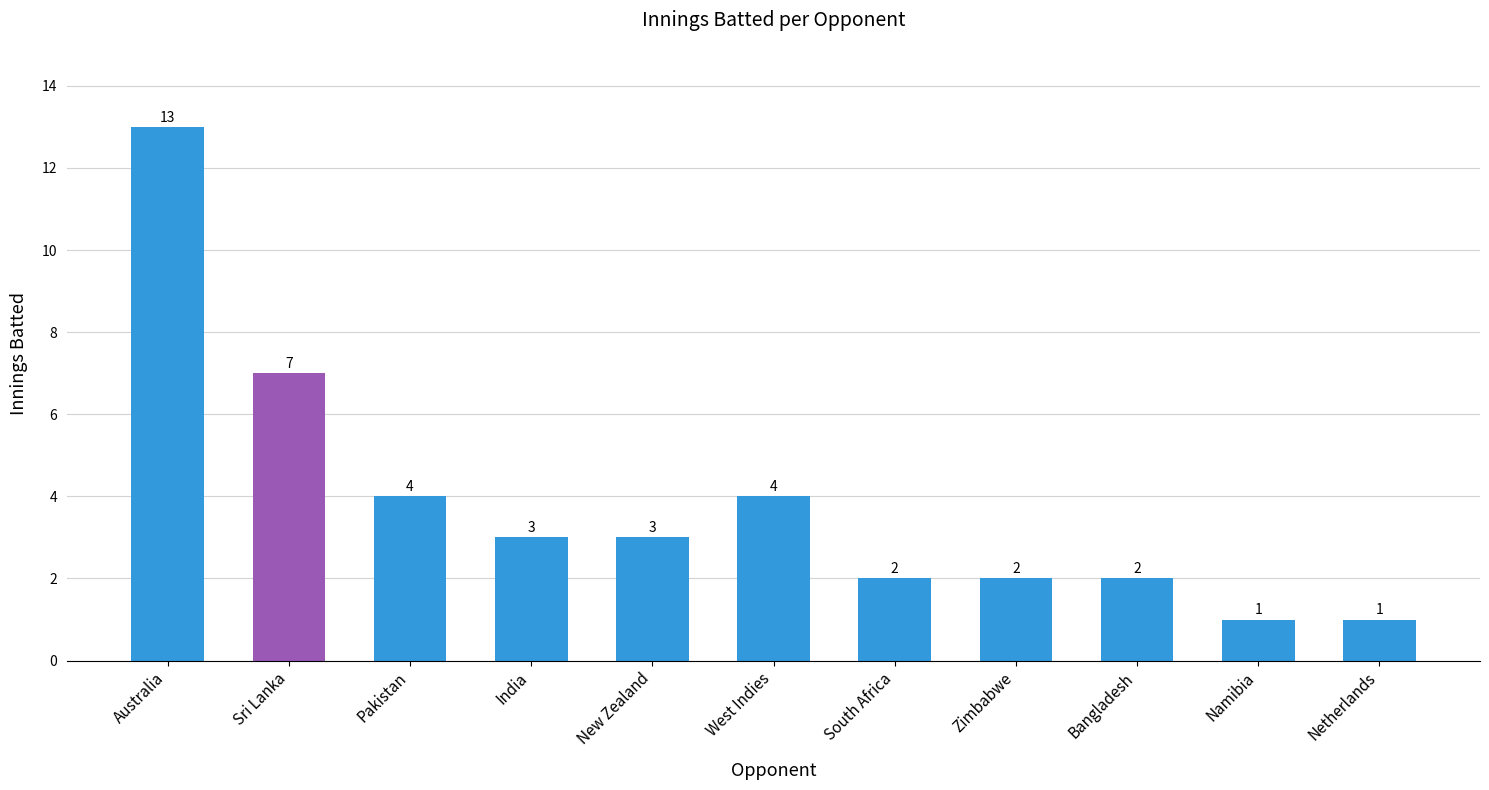

Which has a higher value, New Zealand or Namibia?

New Zealand